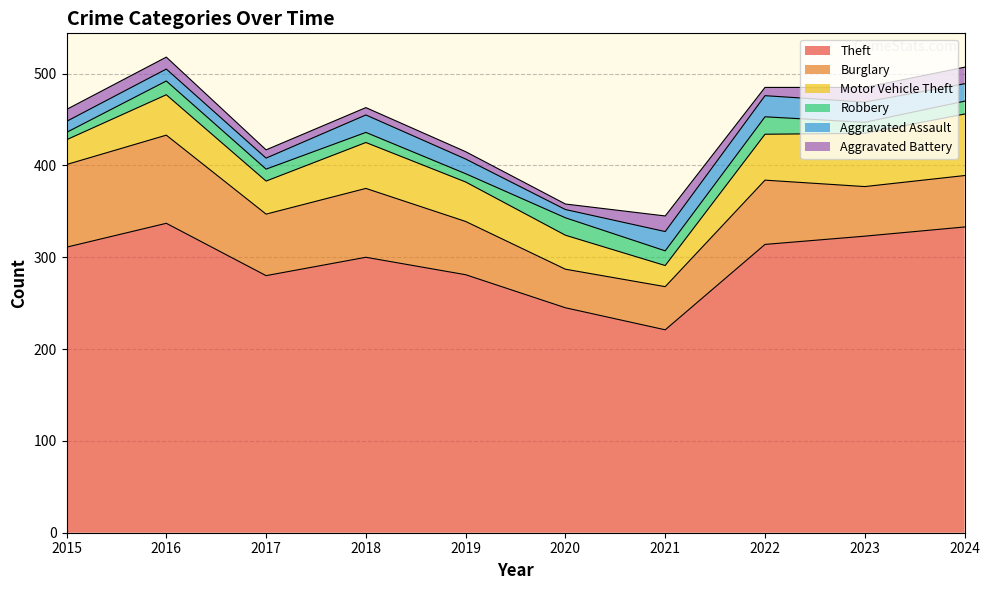

What is the value of the Aggravated Assault point at the 3rd from the left?

12